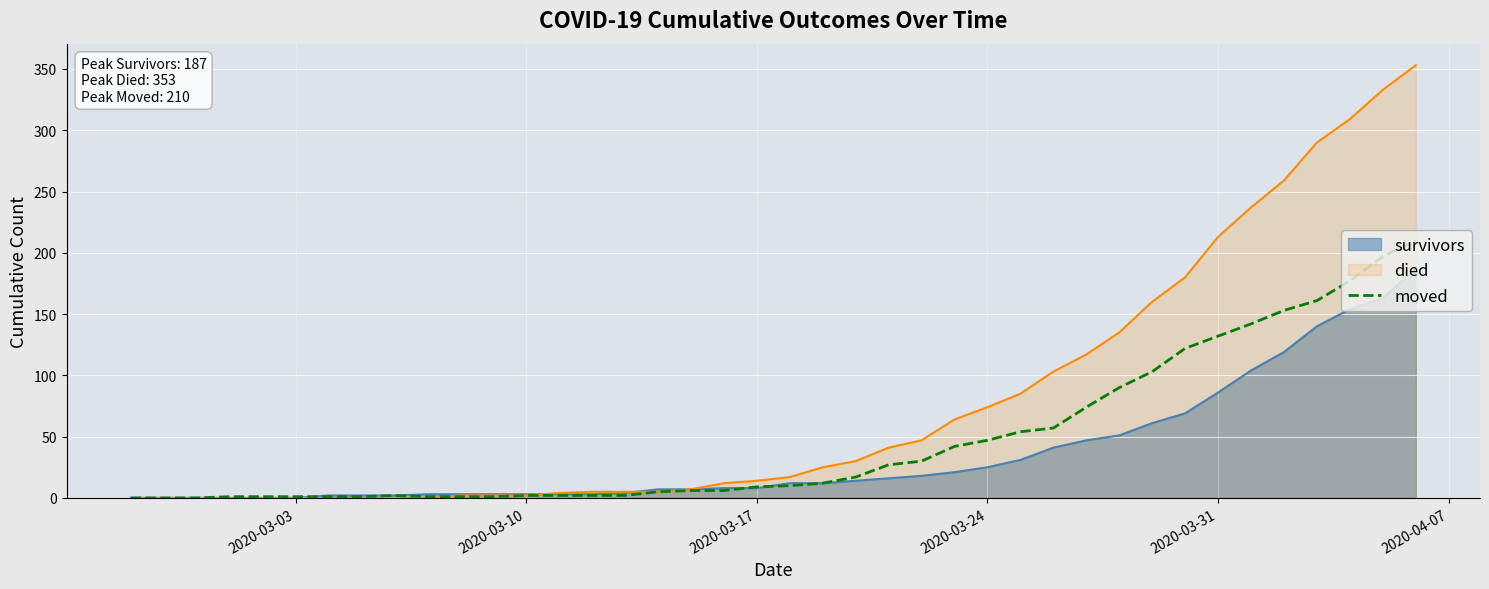

List the series in order of their peak value, highest first.

died, moved, survivors